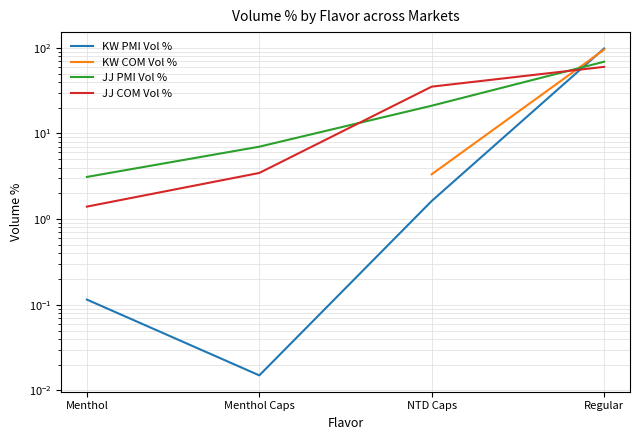

What is the spread (max minus min) of values at Menthol?

3.0